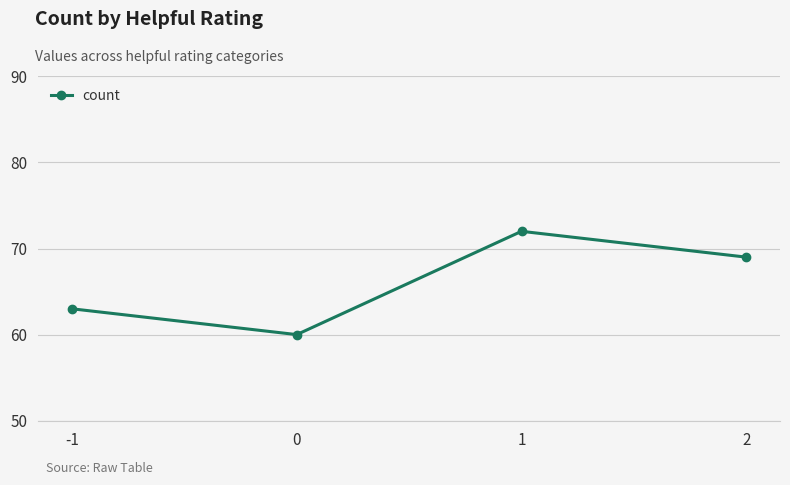

What is the approximate value at -1, to the nearest 10?

60